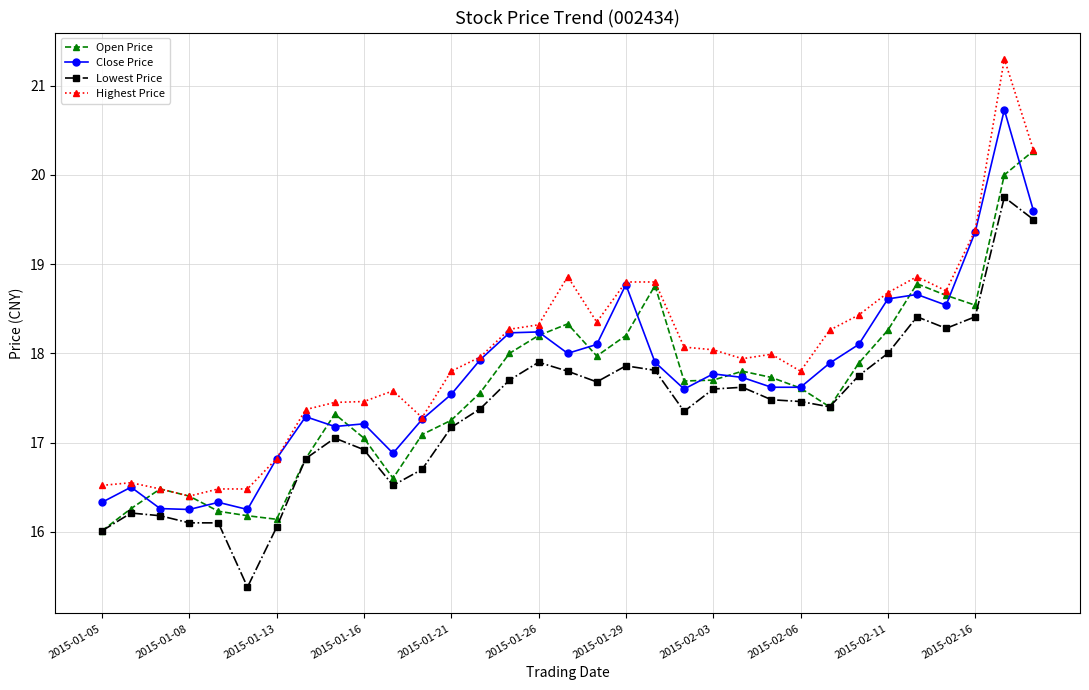

True or false: Lowest Price and Highest Price intersect in this chart.

False